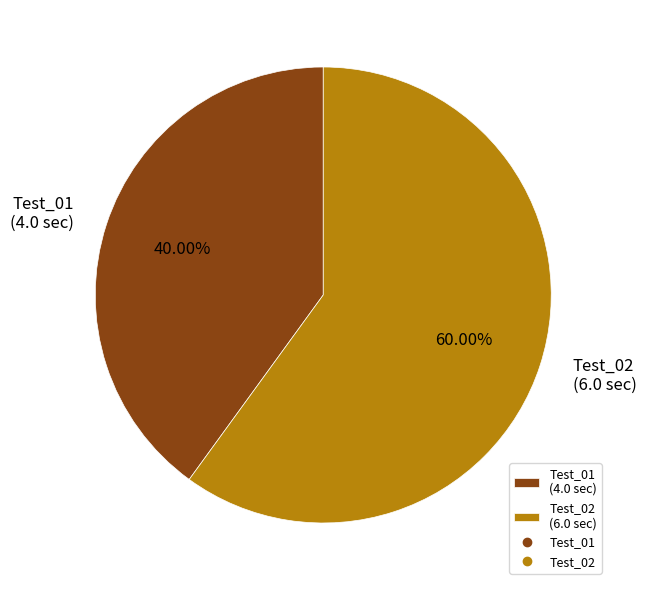

Which slice is the largest?

Test_02